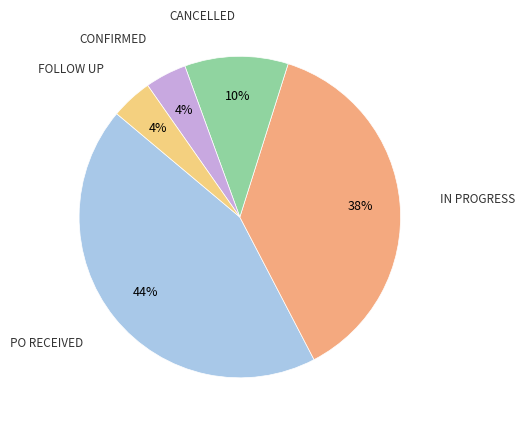

How many segments does this pie chart have?

5